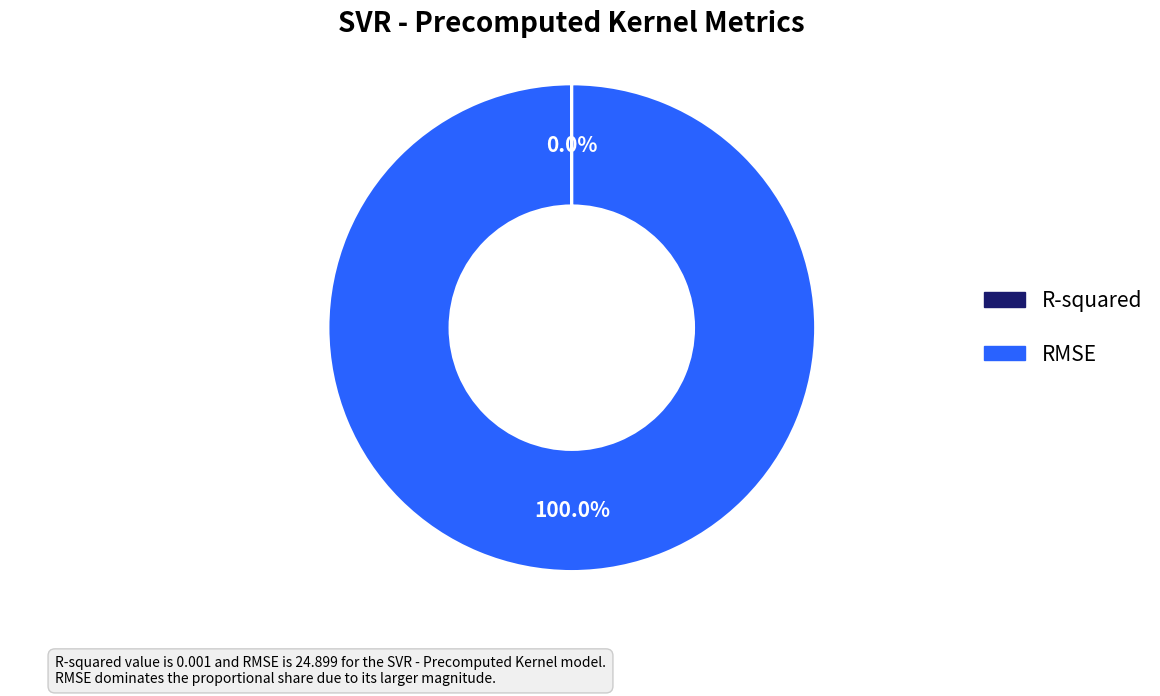

Is RMSE the majority of the pie?

Yes